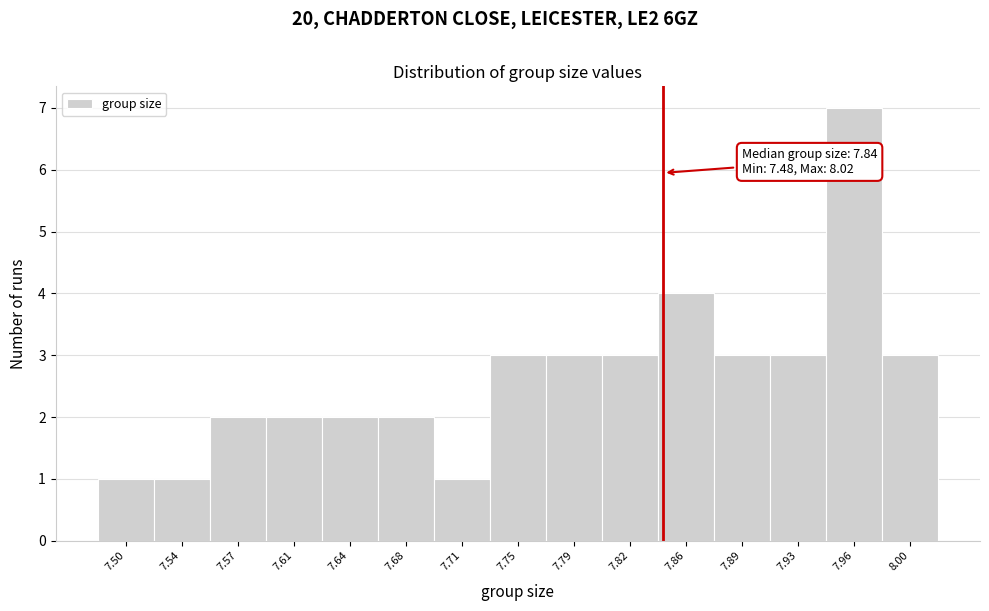

Which range on the x-axis has the tallest bar?

7.945 to 7.980